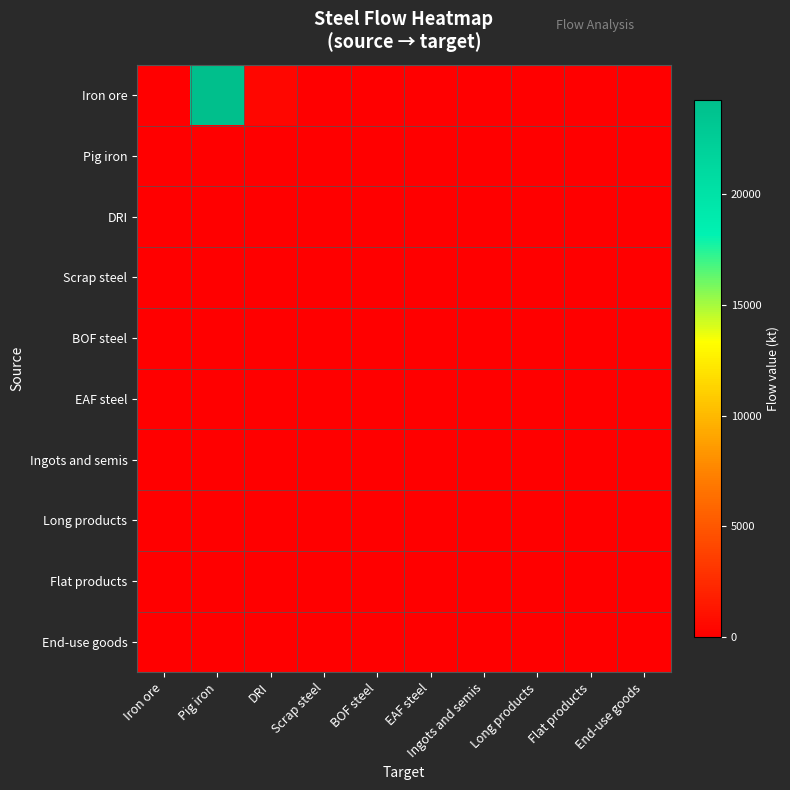

List the series in order of their peak value, highest first.

Iron ore, Pig iron, DRI, Scrap steel, BOF steel, EAF steel, Ingots and semis, Long products, Flat products, End-use goods